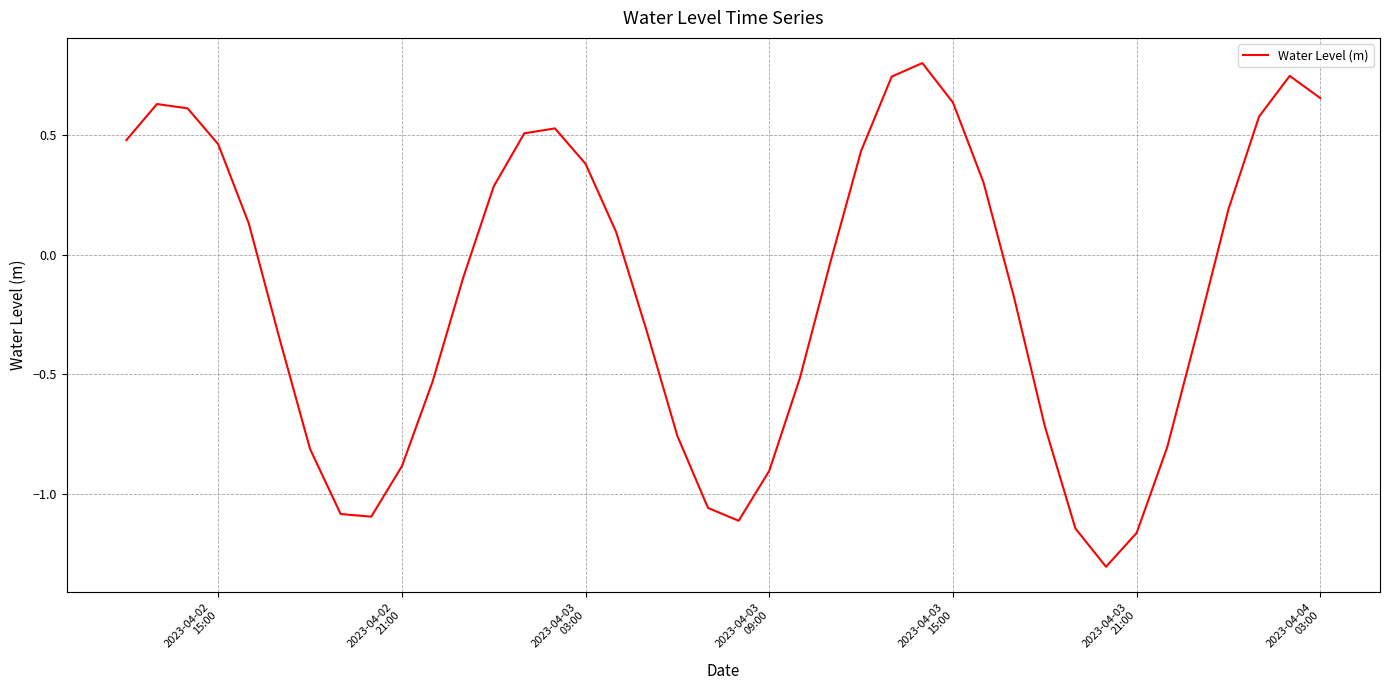

What is the difference between the maximum and minimum values?

2.1